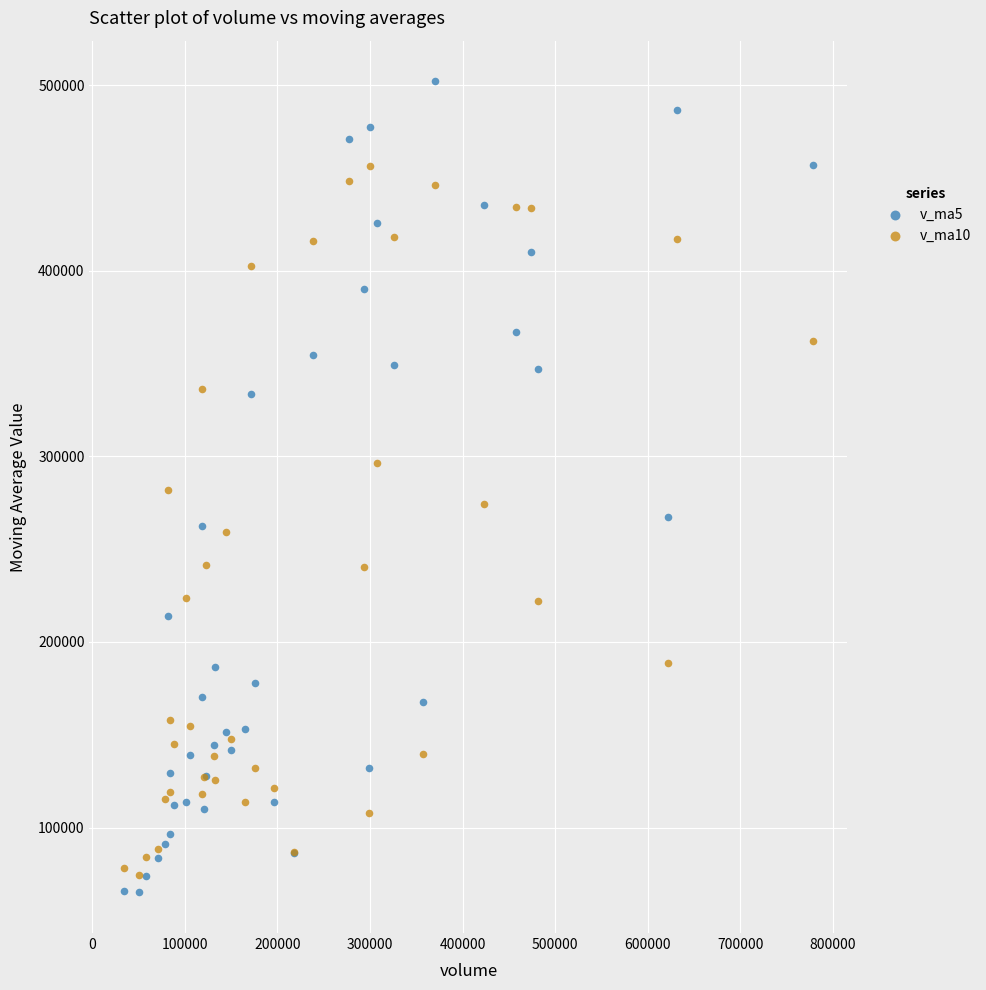

Which series has the largest Y range (max minus min)?

v_ma5